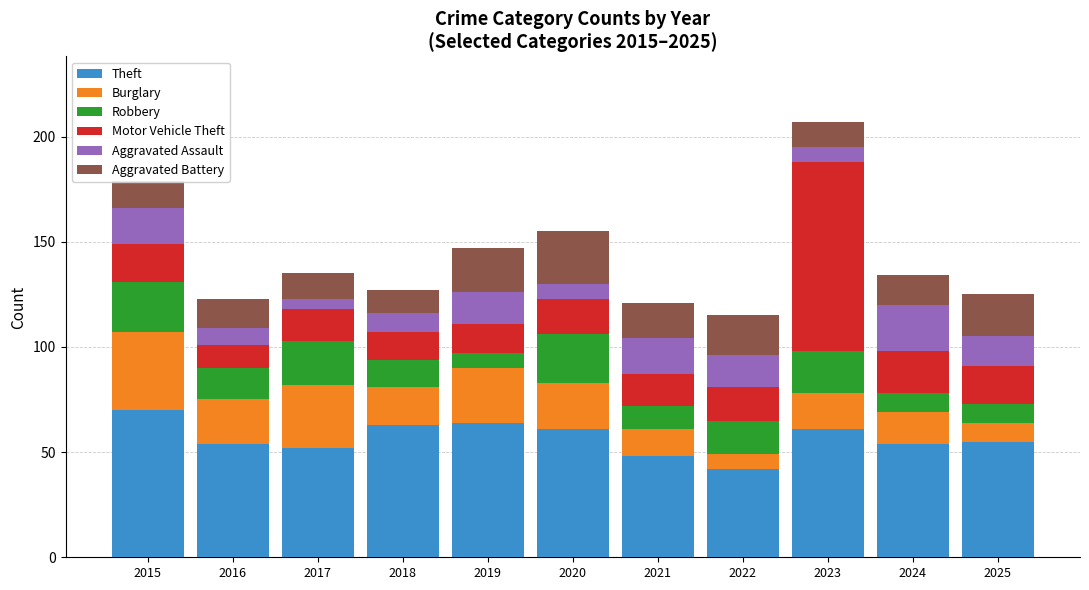

What is the total value across all series at 2020?

155